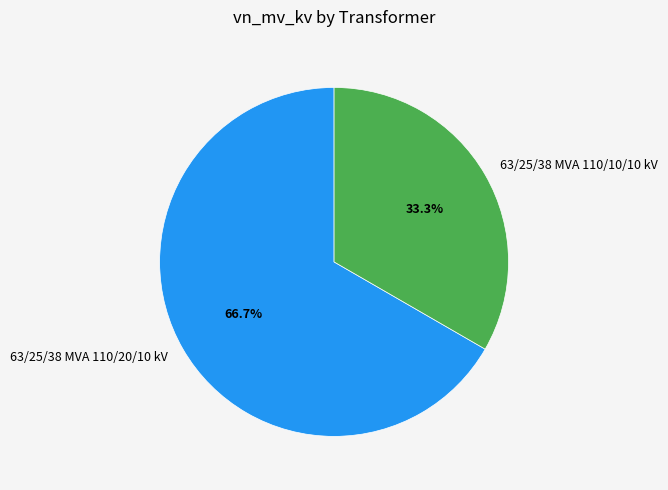

To the nearest percent, what is the average slice percentage?

50%